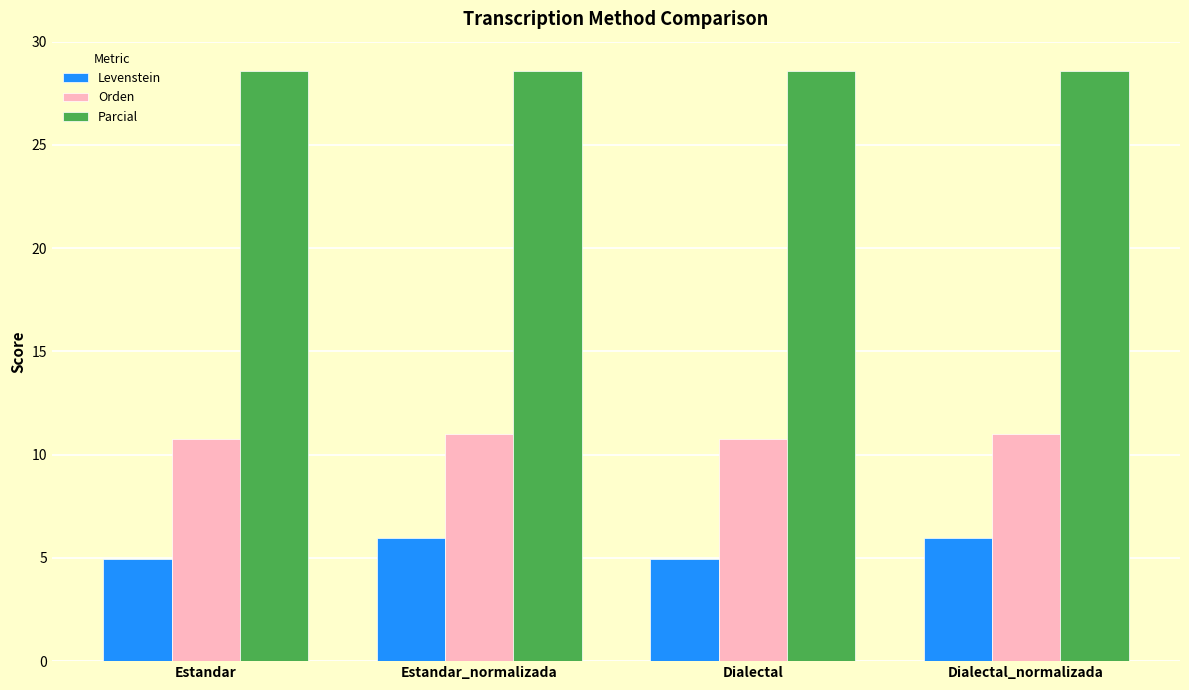

Reading left to right, what are all the values shown in this chart?

Levenstein: 5.0	5.9	5.0	5.9
Orden: 10.8	11.0	10.8	11.0
Parcial: 28.6	28.6	28.6	28.6